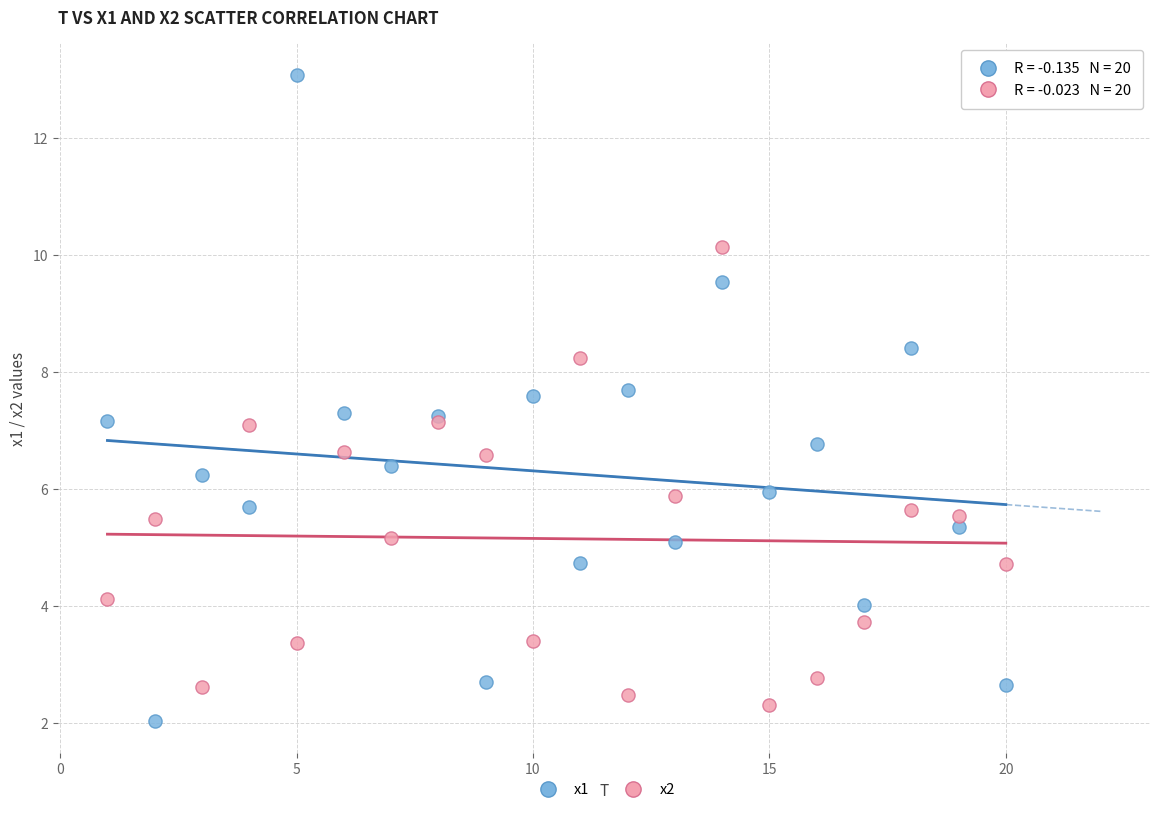

Which series has the widest spread of Y values?

x1